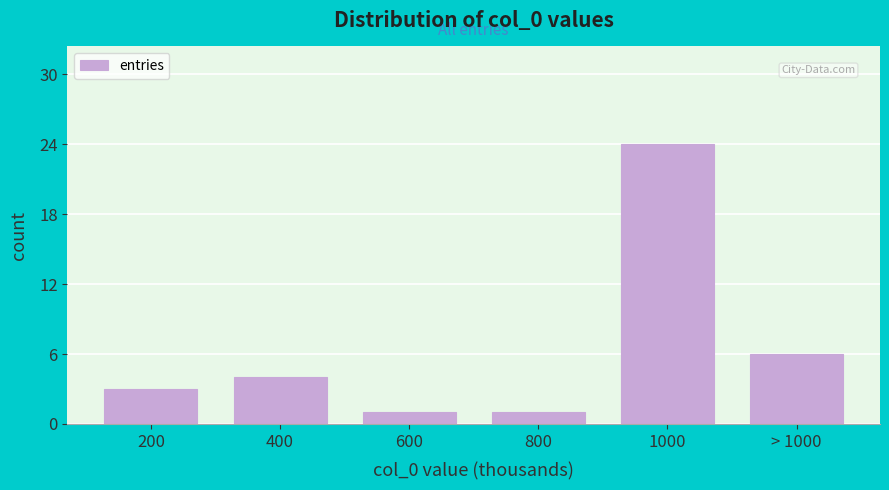

Reading left to right, transcribe all the data shown in this chart.

3	4	1	1	24	6